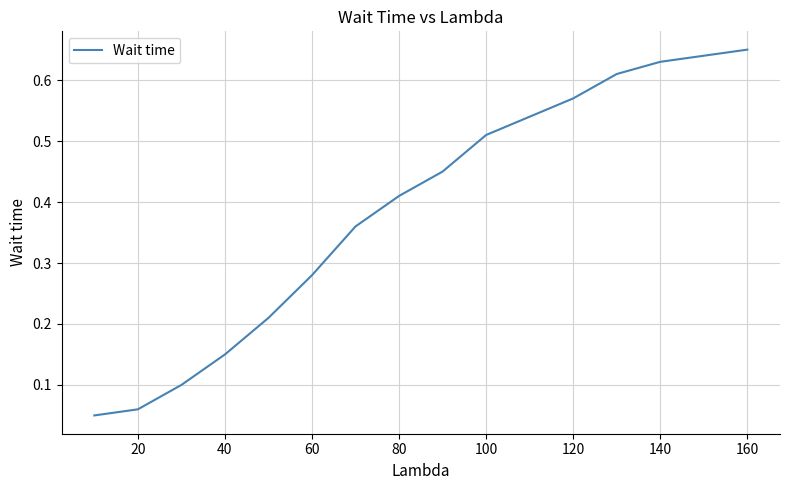

How many lines are shown in the chart?

1